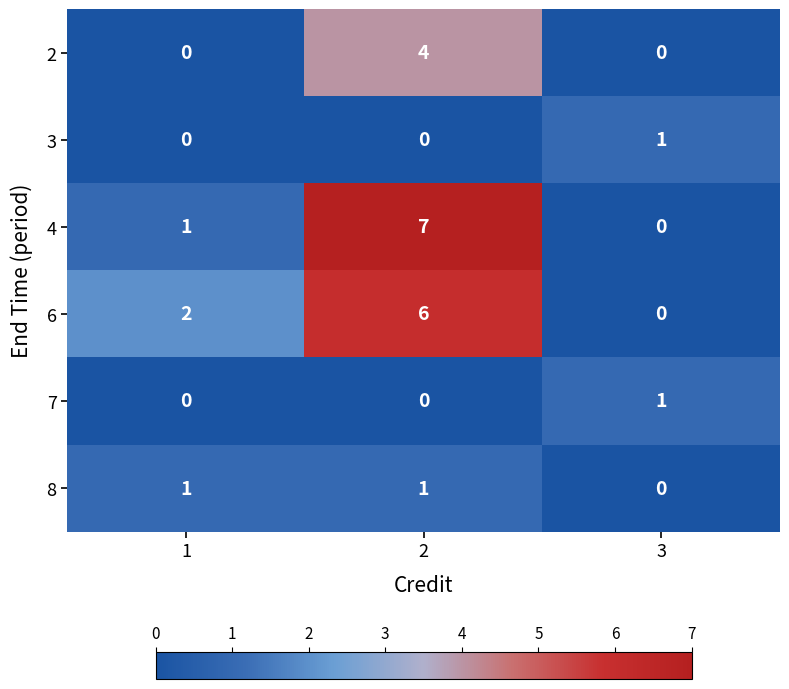

Where is 8 nearest to the value 0?

3